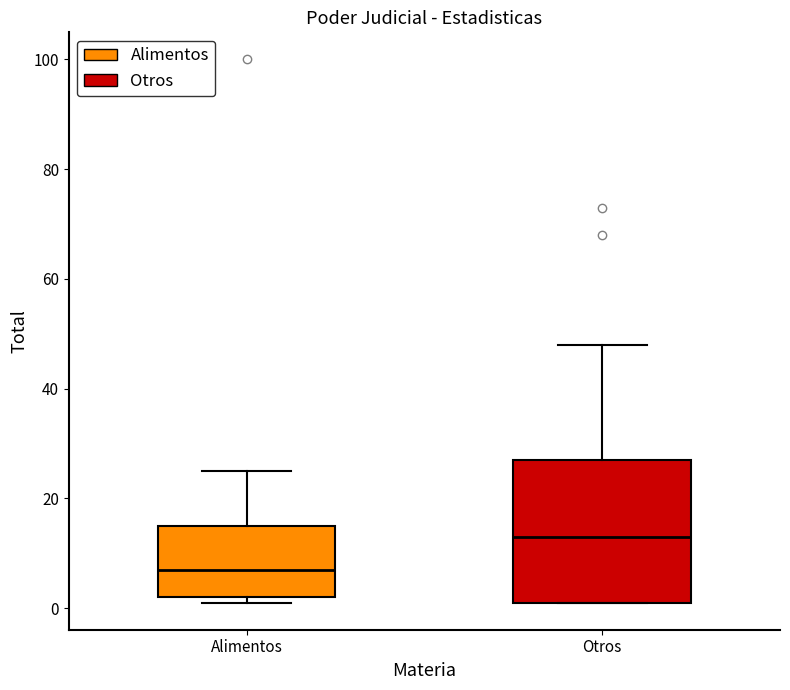

Reading left to right, read every box against the y-axis: the position of its median line, the range the box covers, and the ends of its whiskers. The values are not printed on the chart, so give them approximately, as read against the axis.

Alimentos: median 8, box 2 to 16, whiskers 2 (just below the box's lower edge) to 26
Otros: median 14, box 2 to 28, whiskers 2 to 48